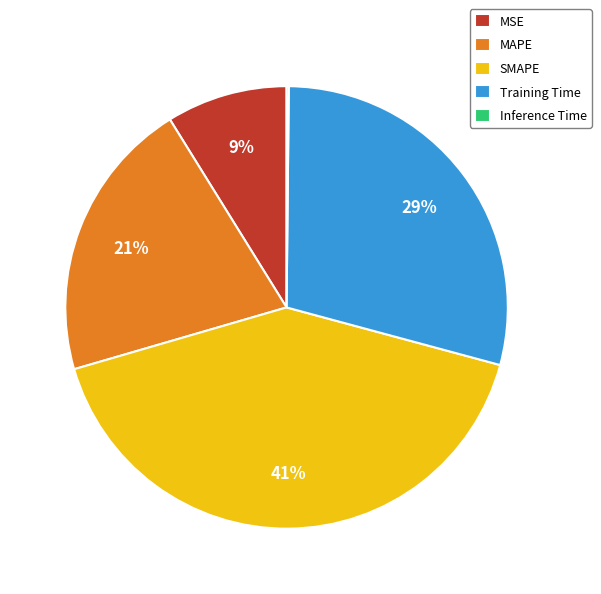

Is the sum of MAPE and SMAPE greater than half?

Yes